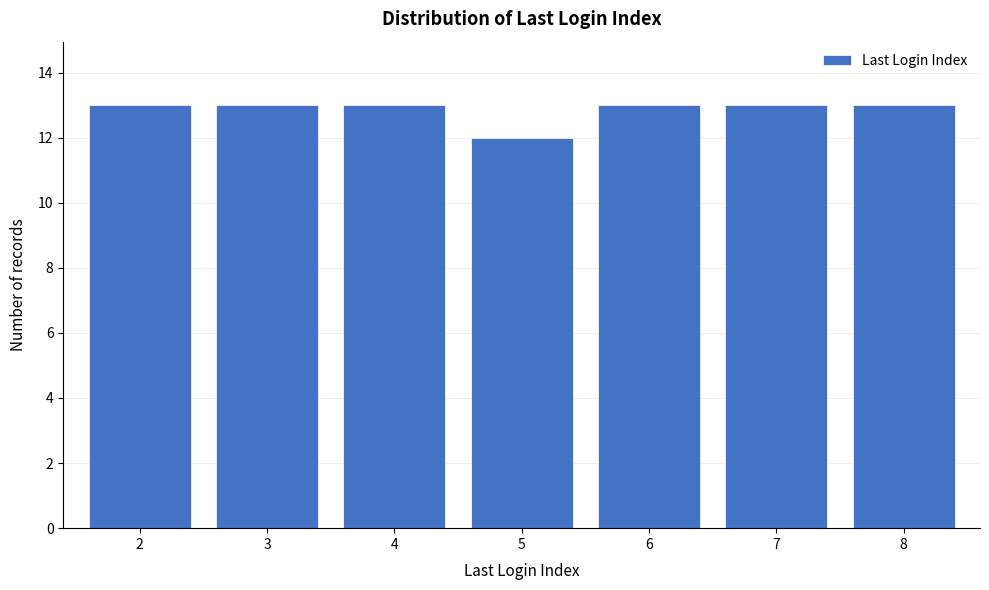

Reading left to right, what are all the values shown in this chart?

13	13	13	12	13	13	13